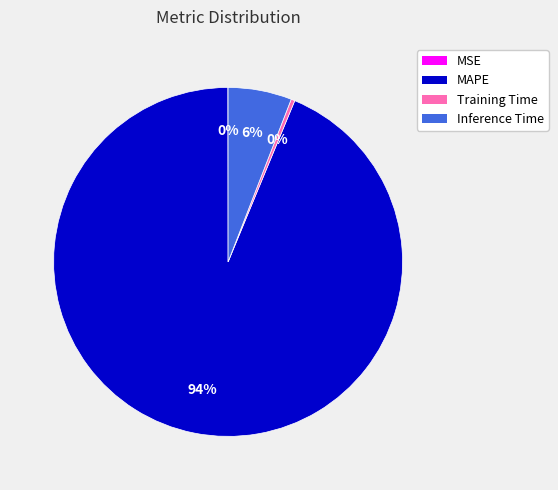

Is it true that Inference Time is 17% of the pie?

False